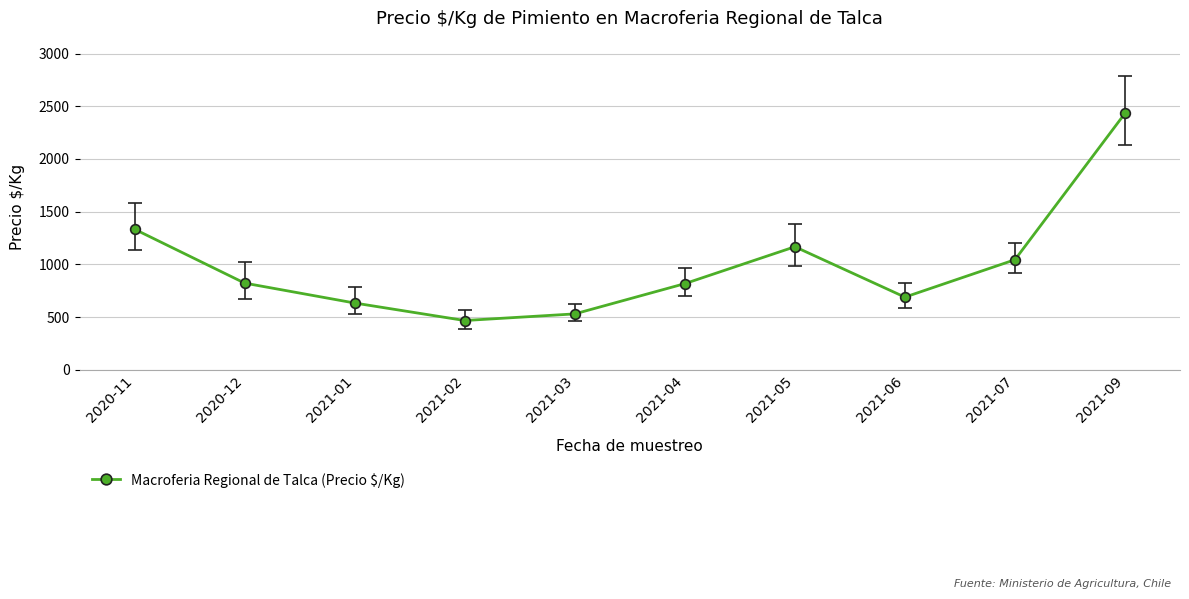

Which label corresponds to the largest value in the chart?

2021-09